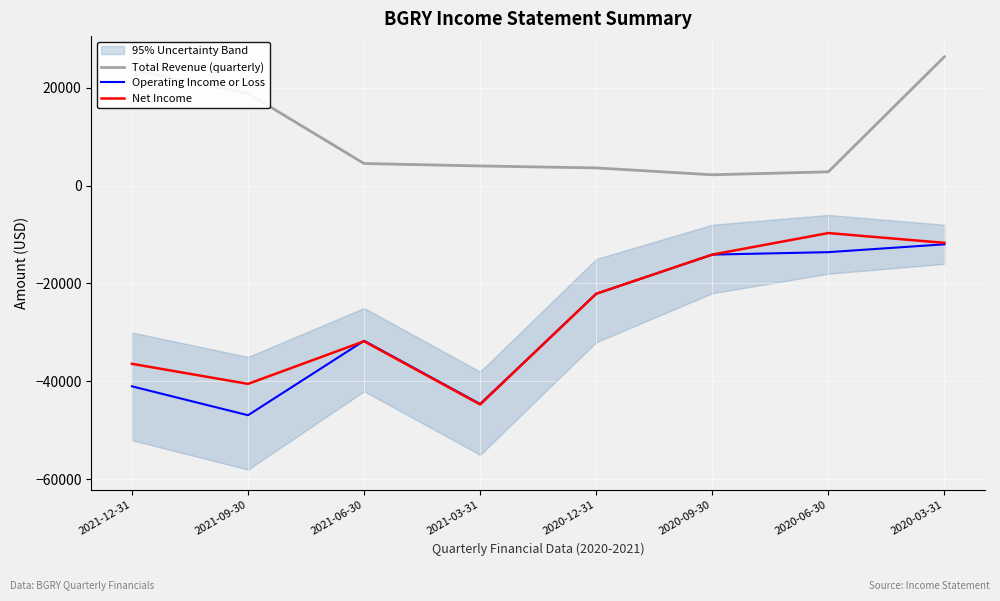

Does the chart display data point markers on the line(s)?

No